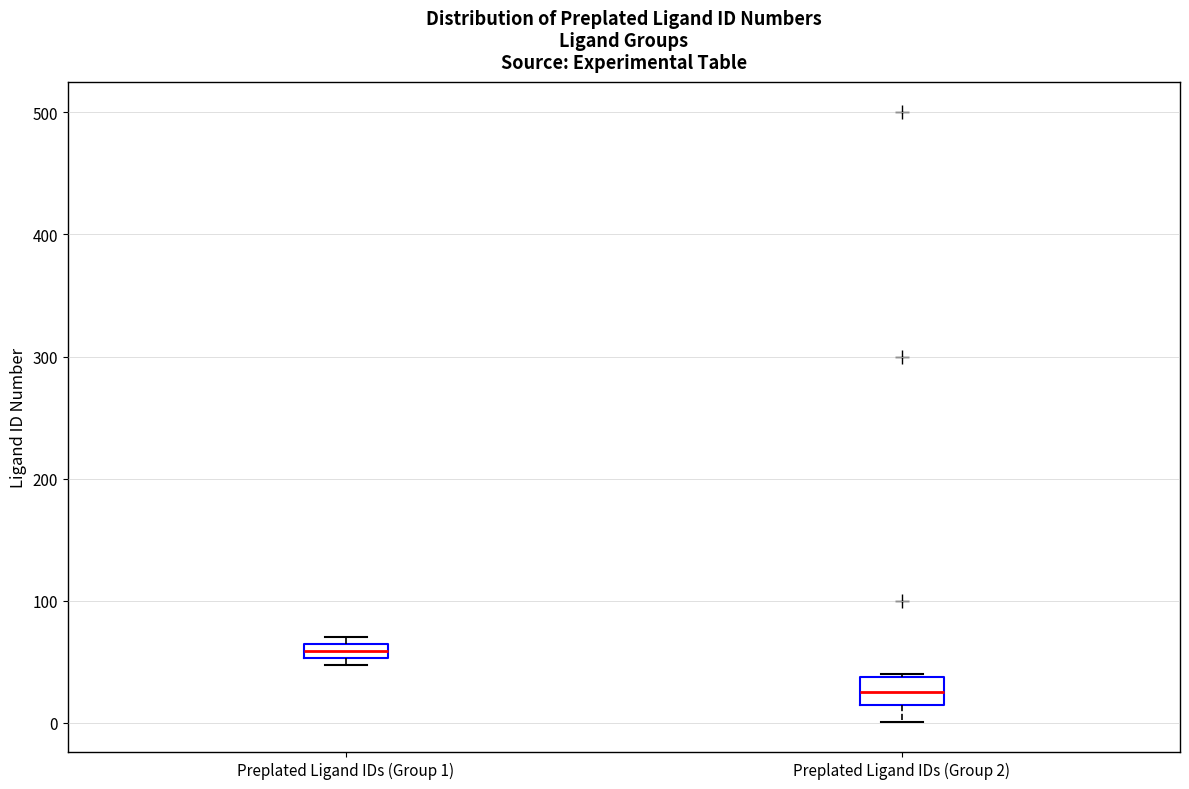

Which box is the tallest, from its lower edge to its upper edge?

Preplated Ligand IDs (Group 2)